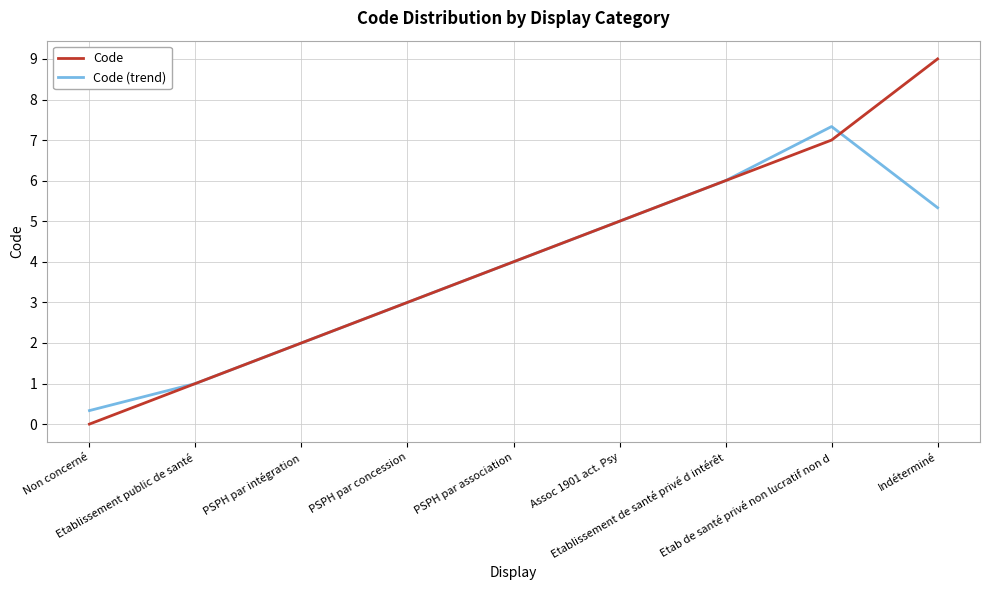

True or false: Code and Code (trend) intersect in this chart.

True